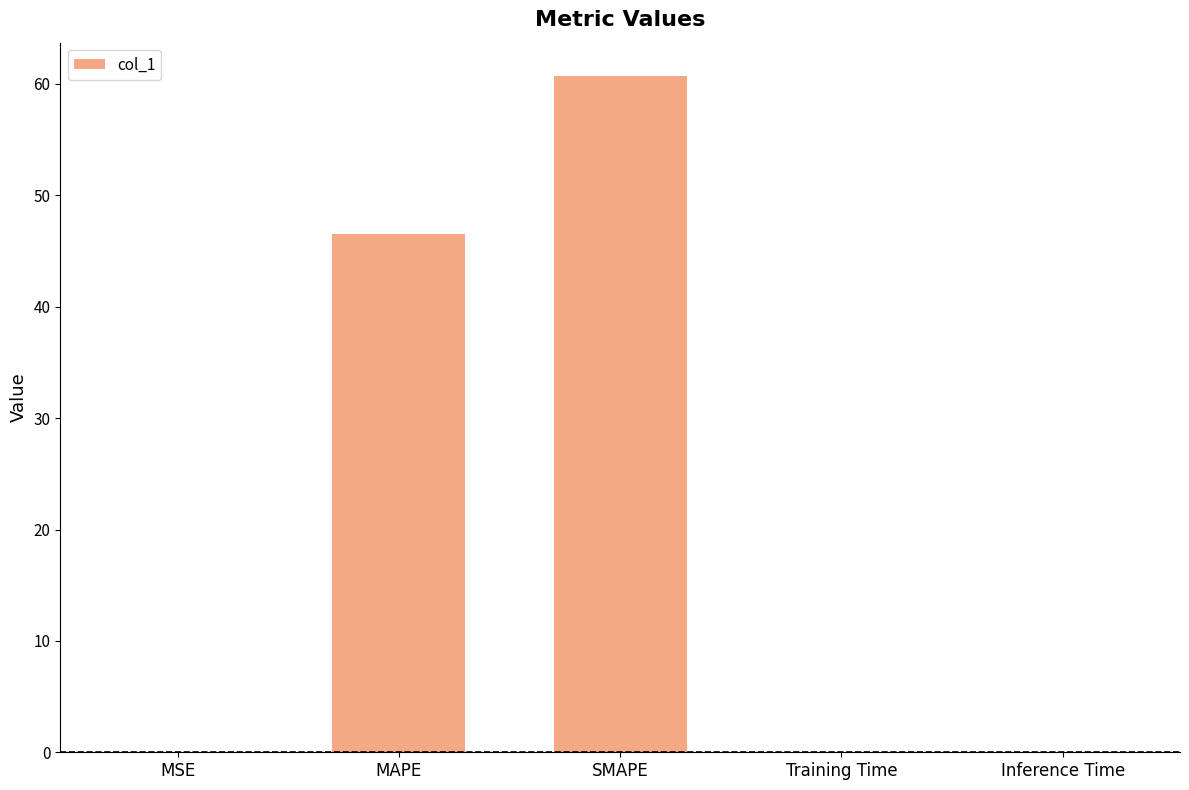

Between Inference Time and SMAPE, which is larger?

SMAPE